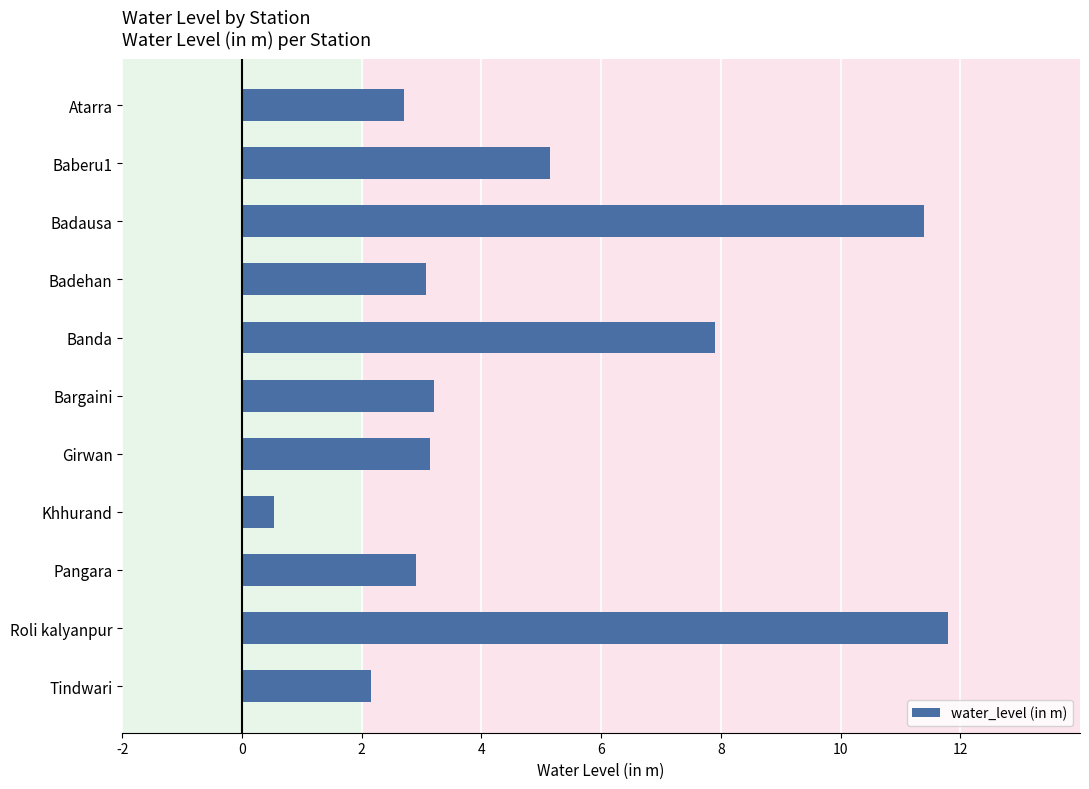

What is the maximum value shown in the chart?

11.8